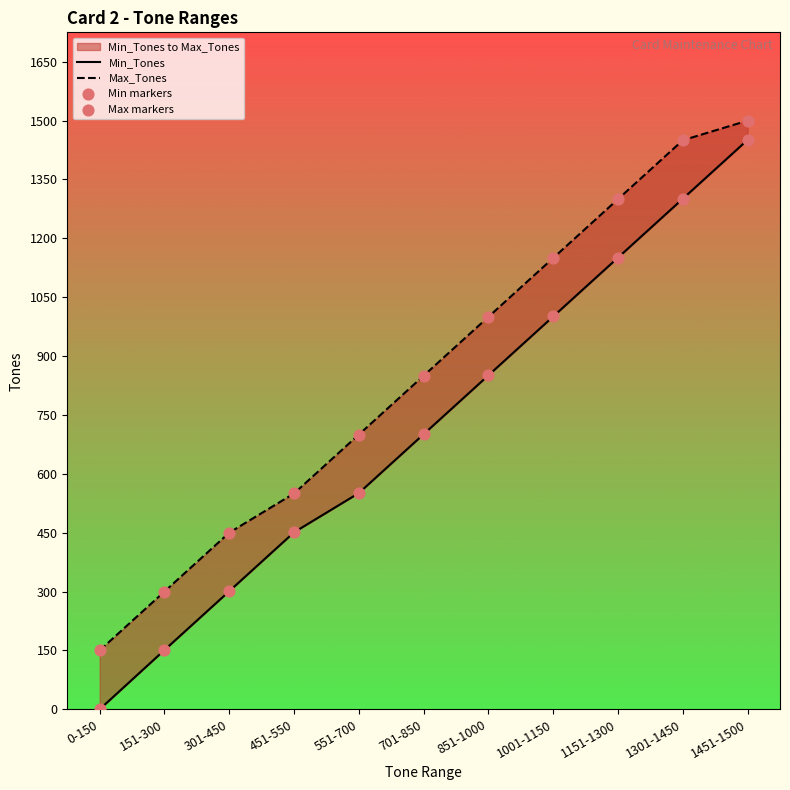

Is the value of Min markers at 851-1000 greater than the value of Min_Tones at 851-1000?

No